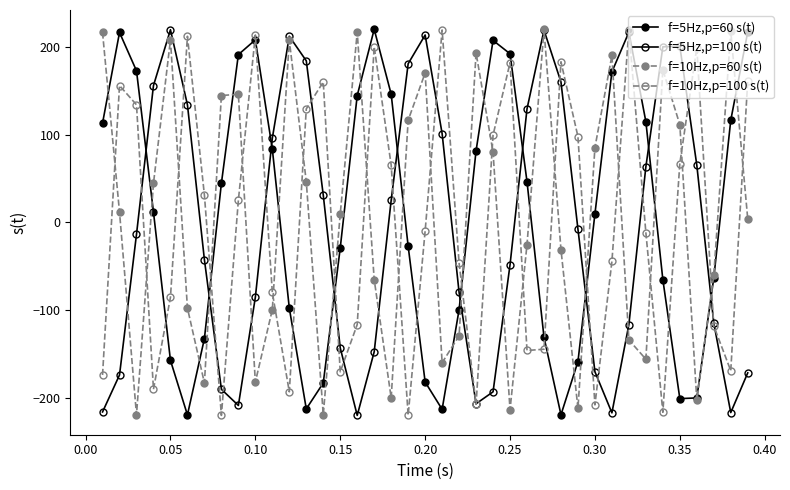

Does the chart have visible grid lines?

No